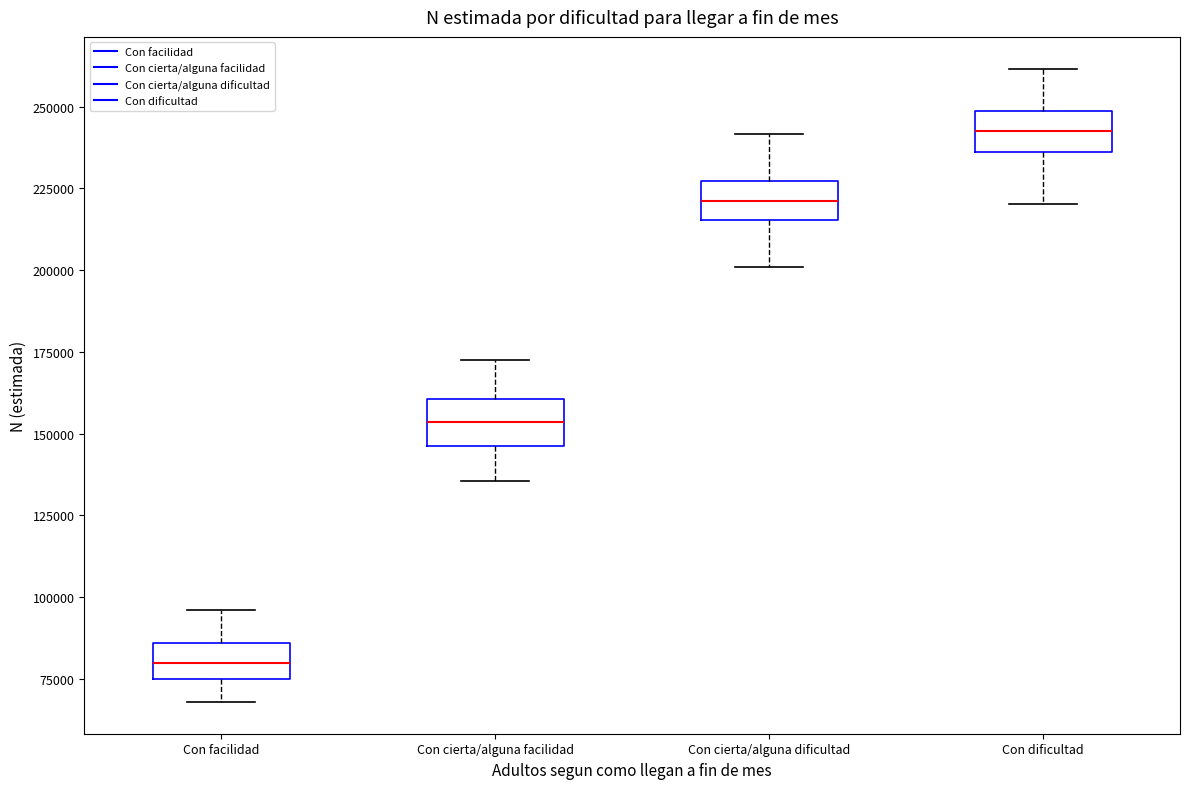

Which box has the highest median line?

Con dificultad